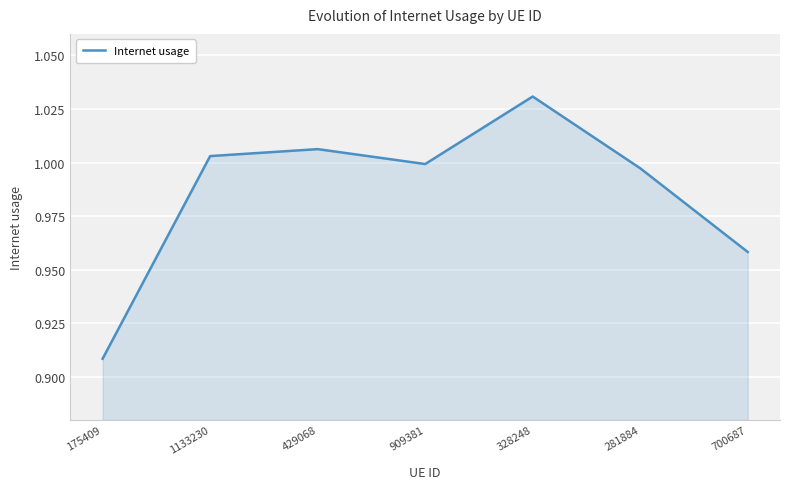

Which category has the highest value across all series?

328248